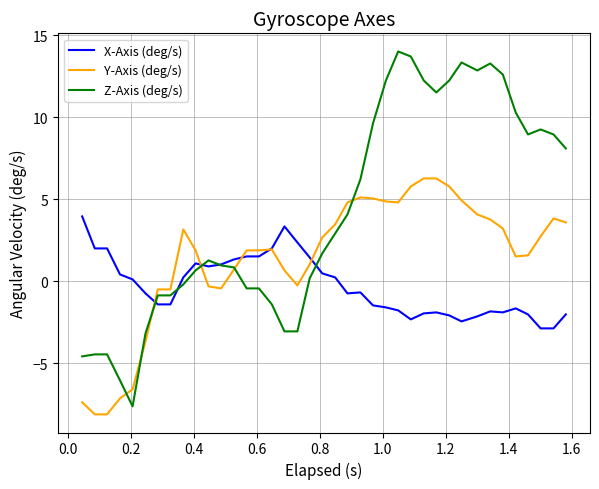

Does the chart display data point markers on the line(s)?

No